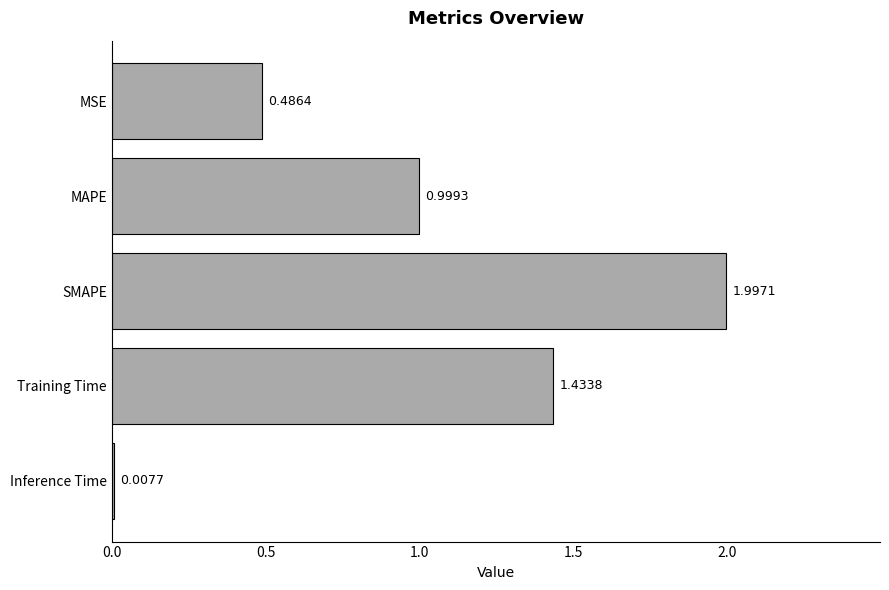

What is the label of the 1st bar from the bottom?

Inference Time